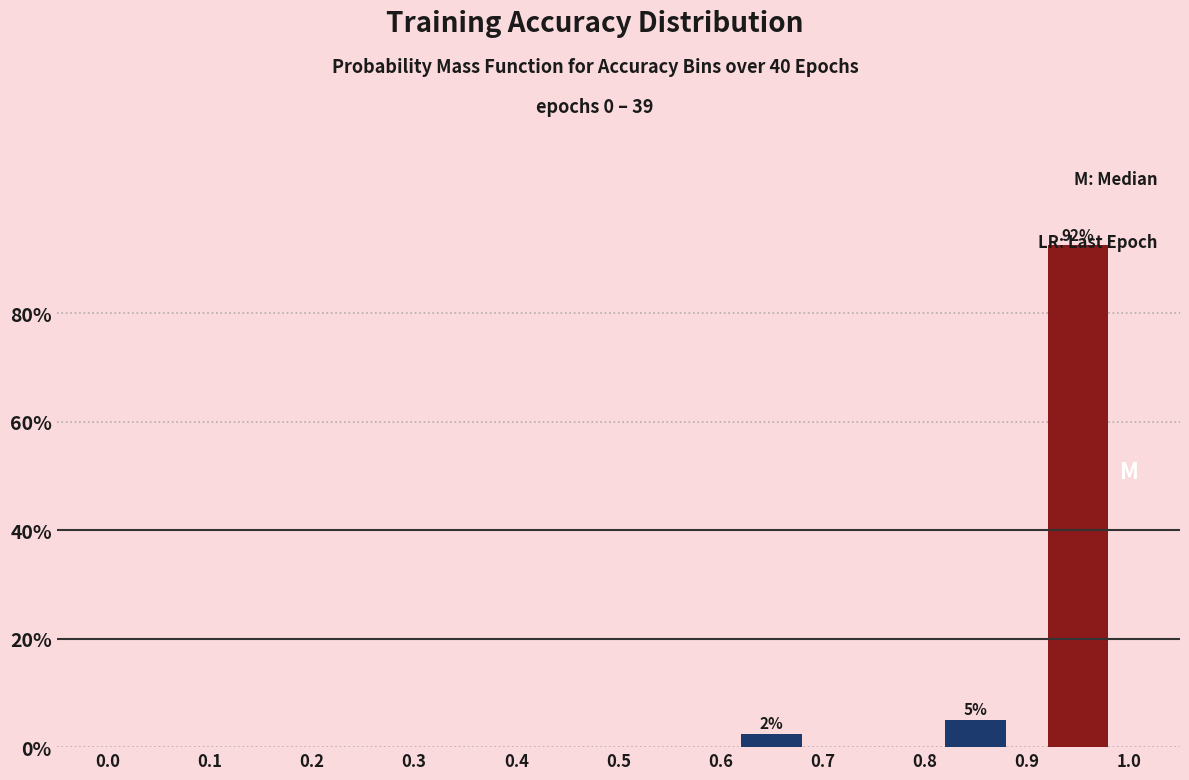

Over which range of the x-axis is the bar tallest?

0.9 to 1.0